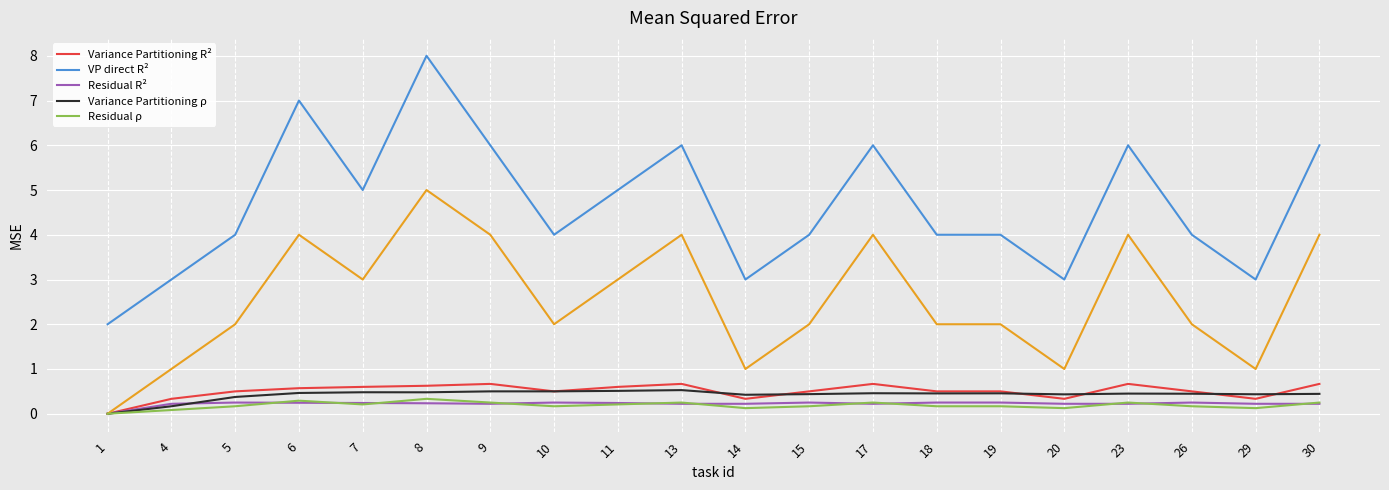

What is the greatest value displayed?

8.0